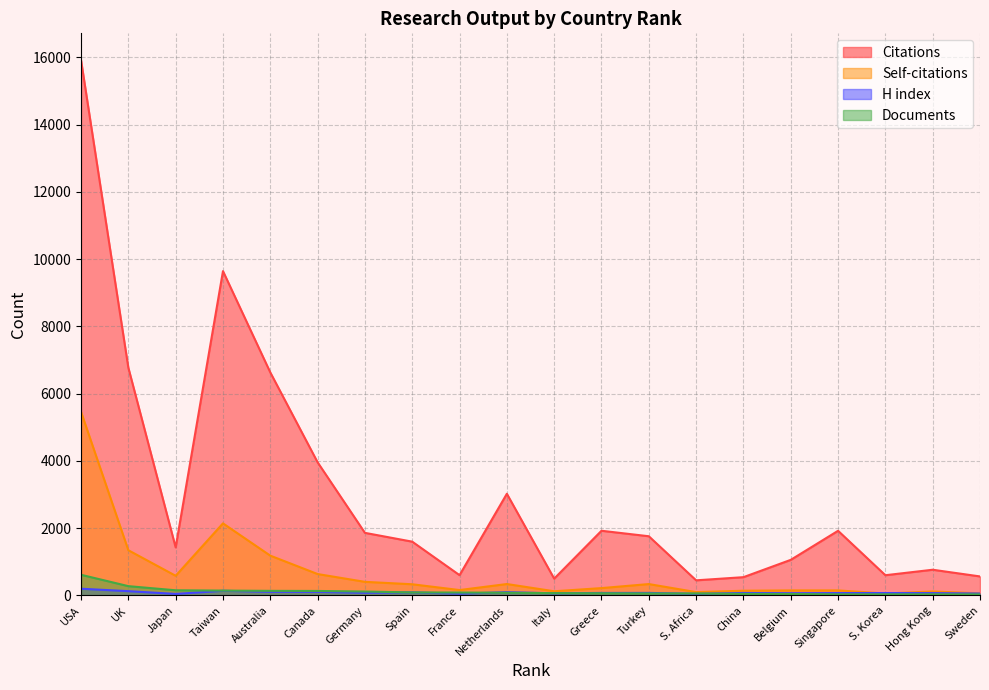

List the series in order of their peak value, highest first.

Citations, Self-citations, Documents, H index